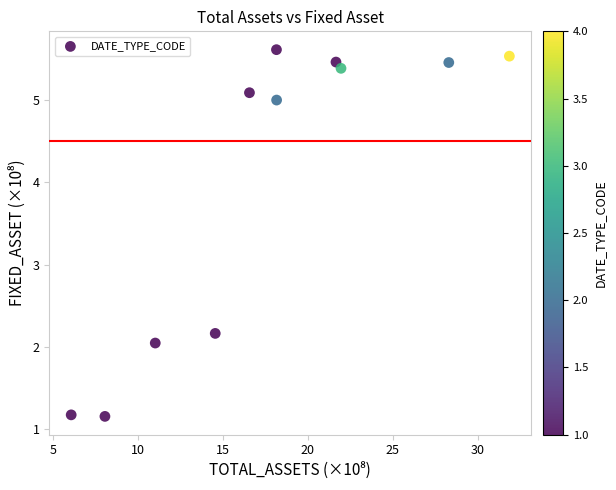

What is the range of X values (max minus min)?

25.8